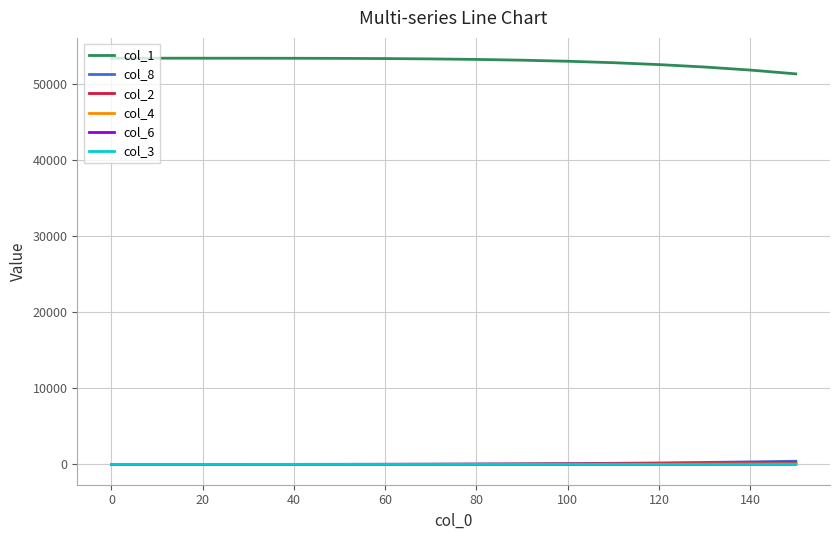

Which series has the largest total across all categories?

col_1